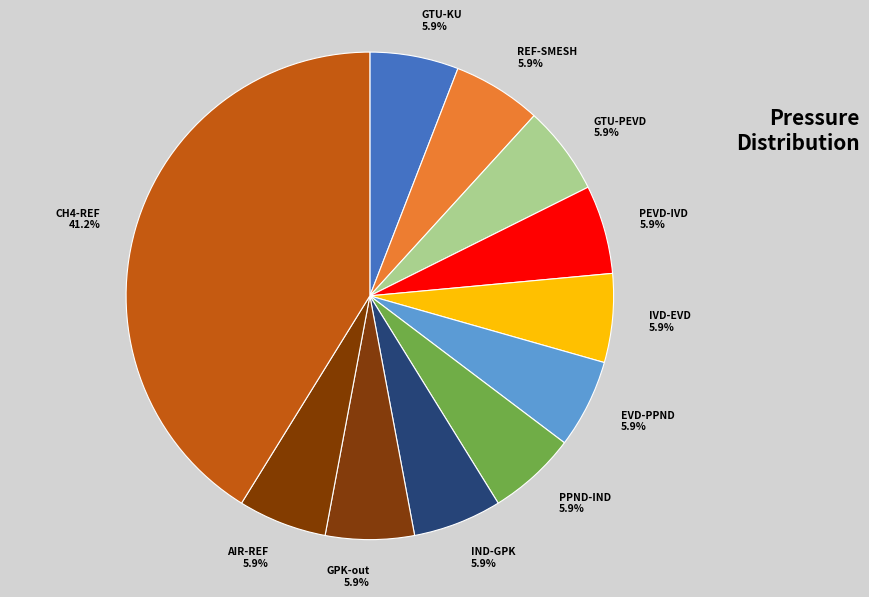

What percentage is the GTU-KU slice, to the nearest percent?

6%